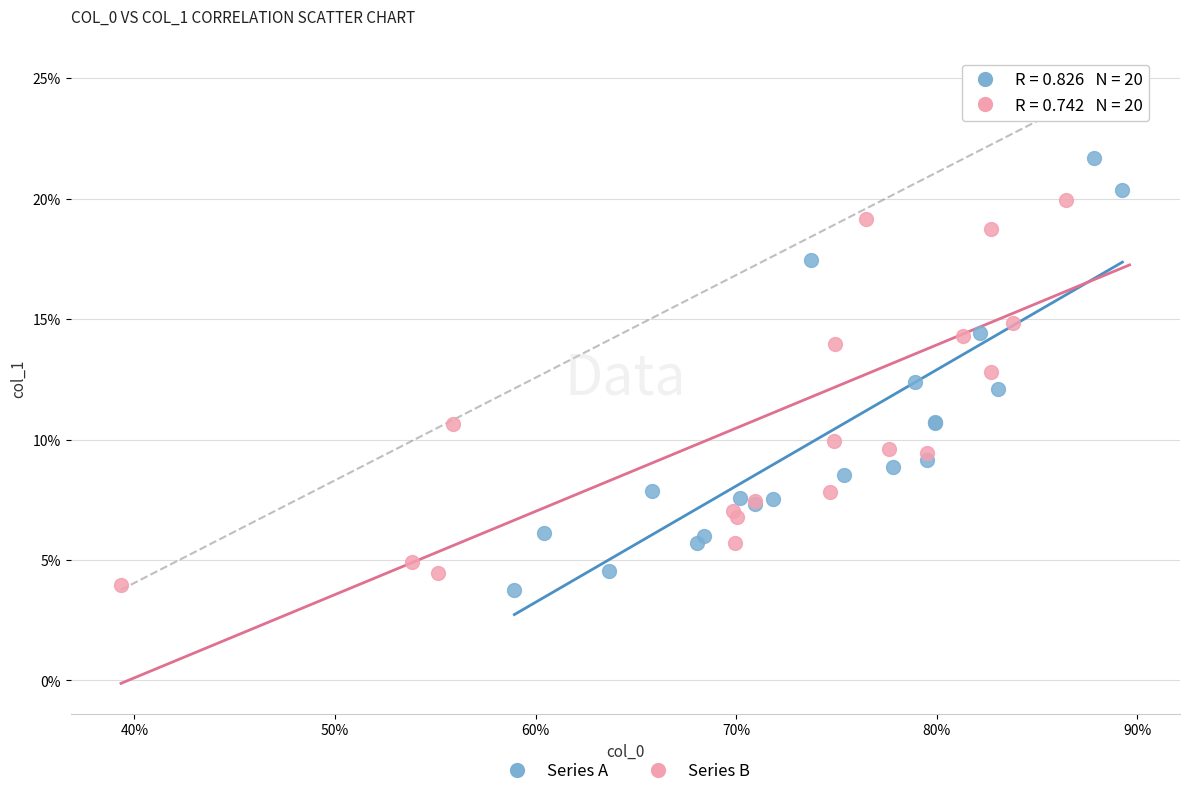

What are all the series names shown in the legend?

Series A, Series B